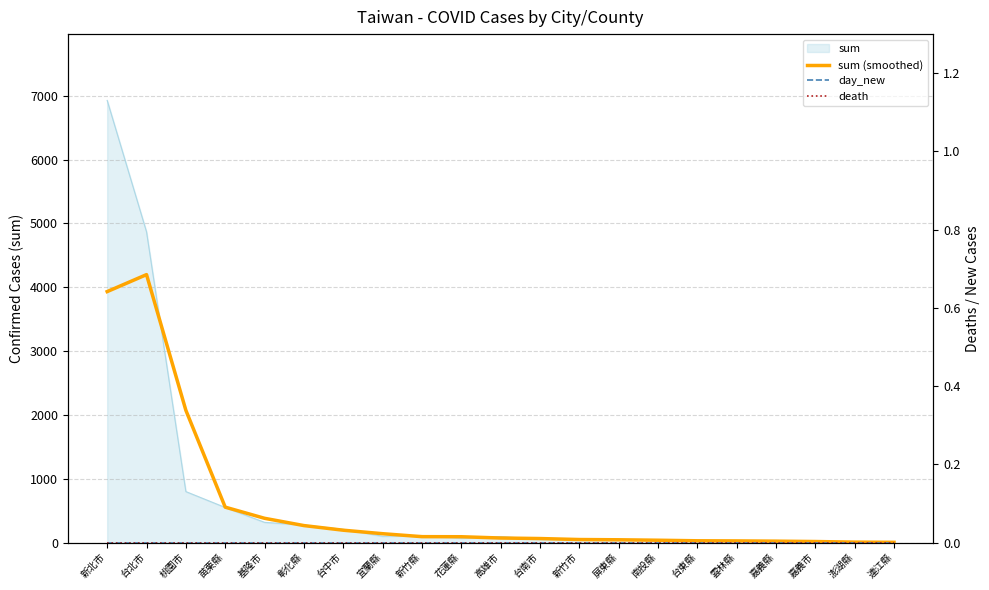

What is the highest value of the sum (smoothed) series?

4197.7